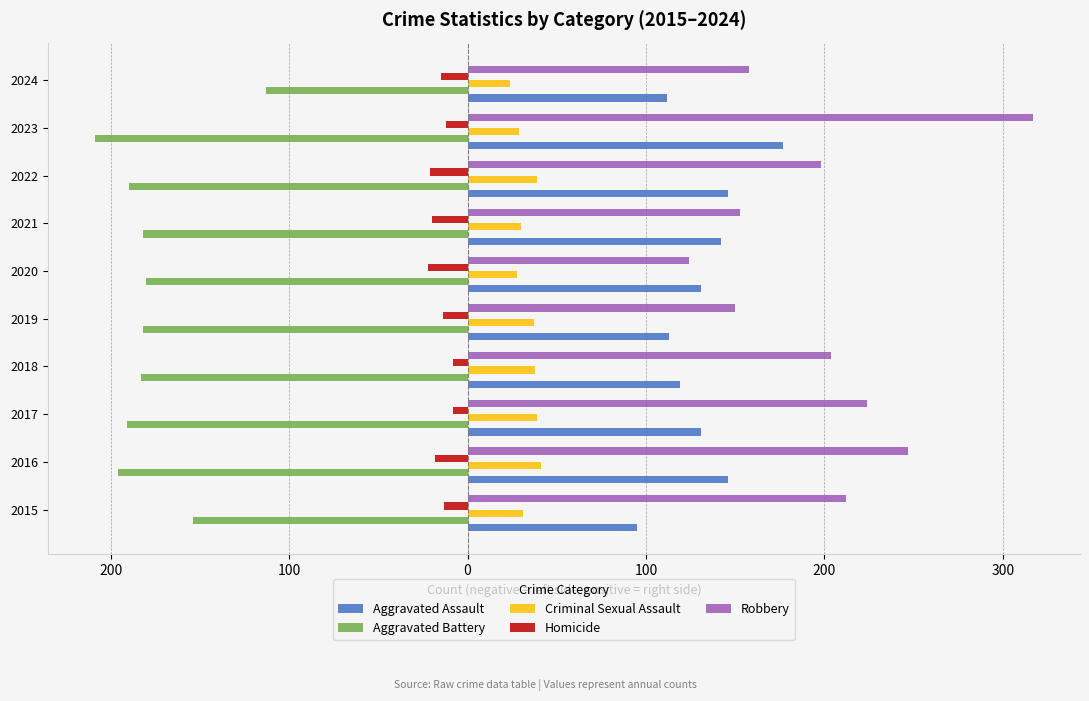

What is the value of the Aggravated Battery bar at the 4th from the left?

-183